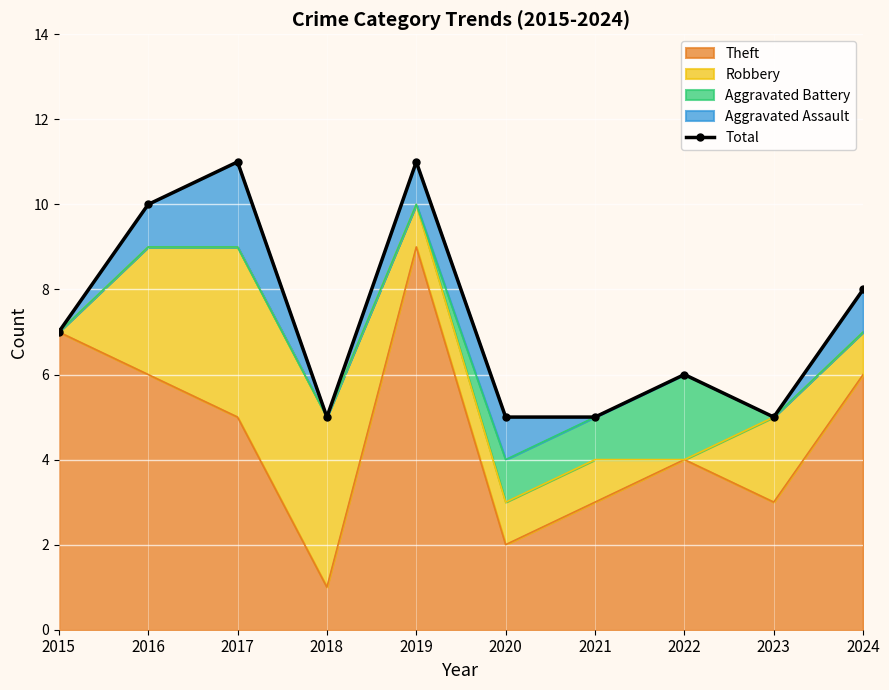

The value of Theft at 2016 is 8. True or false?

False